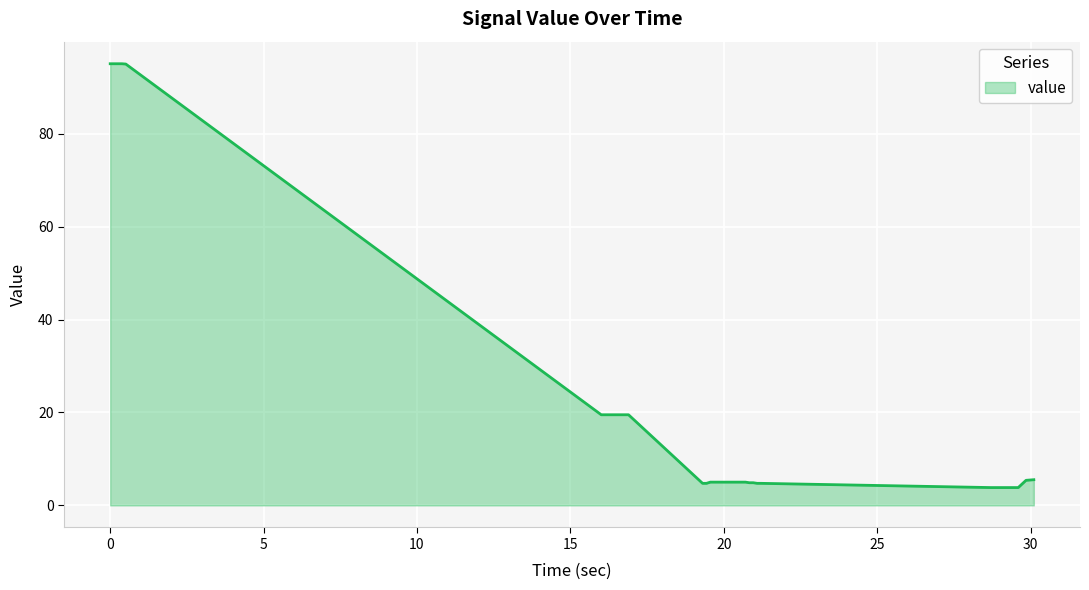

What is the difference between the maximum and minimum values?

91.2